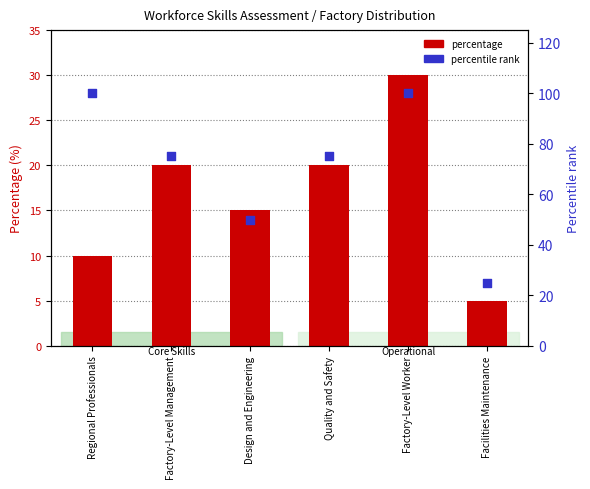

At which category is the sum across all series the highest?

Factory-Level Worker